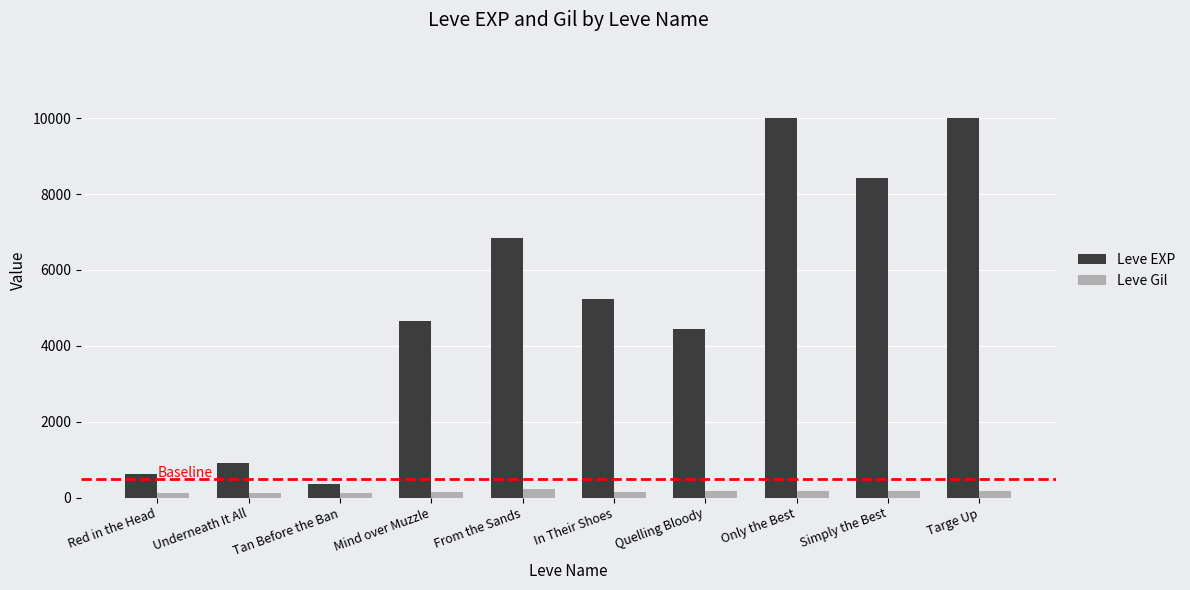

At how many categories does at least one series exceed 7844?

3